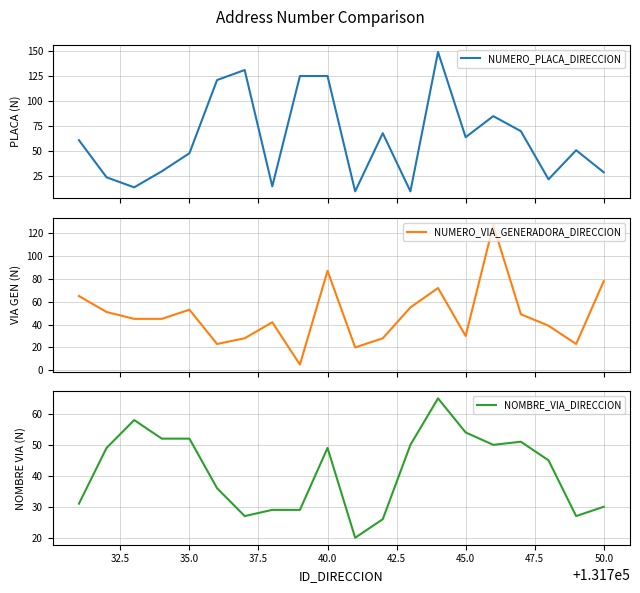

At how many categories does at least one series exceed 46?

17